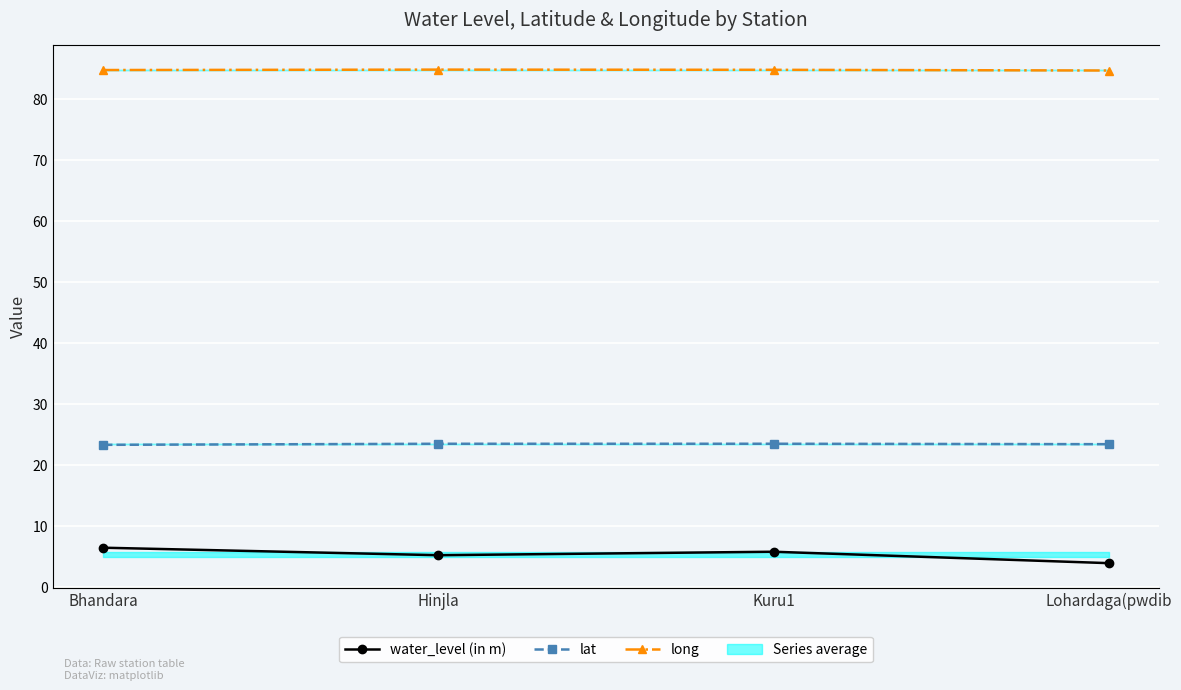

The value of water_level (in m) at Kuru1 is 5.8. True or false?

True